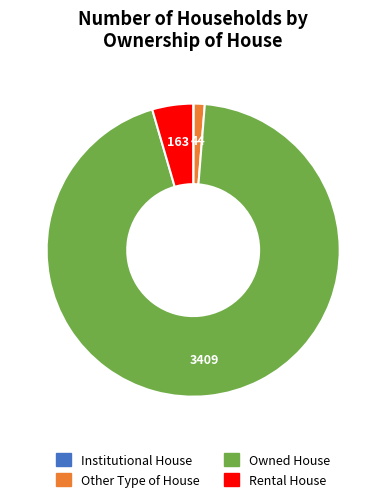

Is the sum of Other Type of House and Rental House greater than half?

No